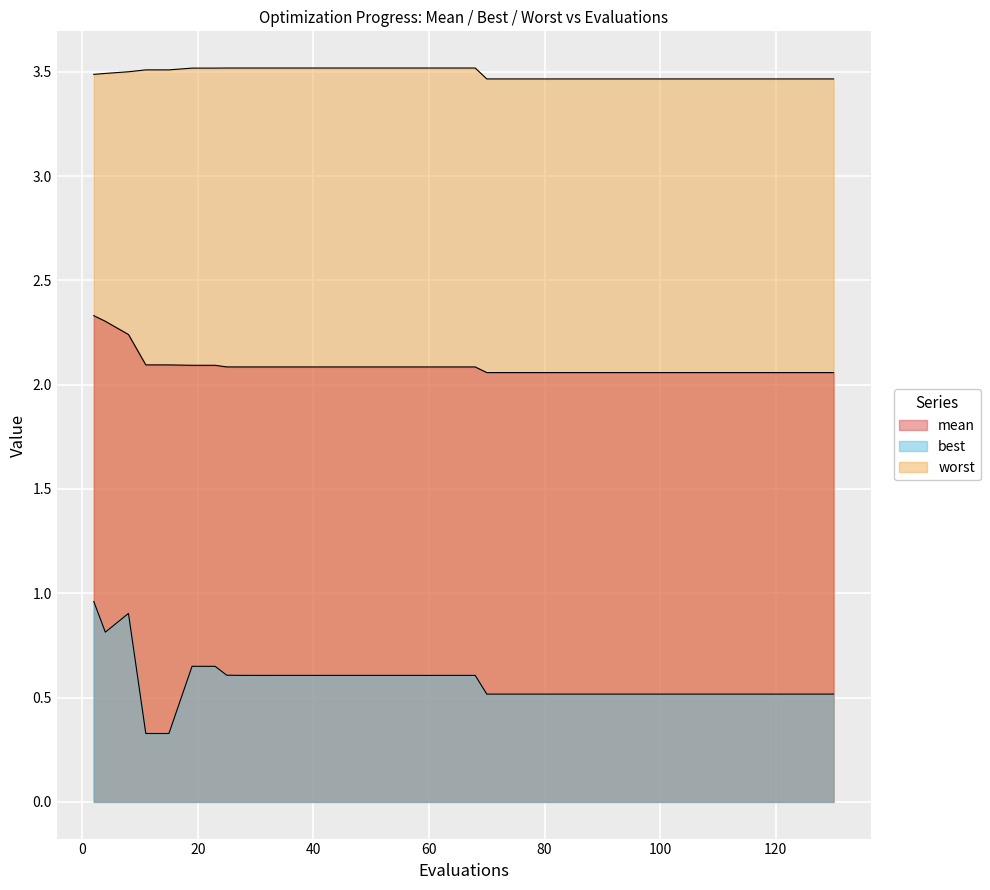

True or false: best and mean cross at least once.

False